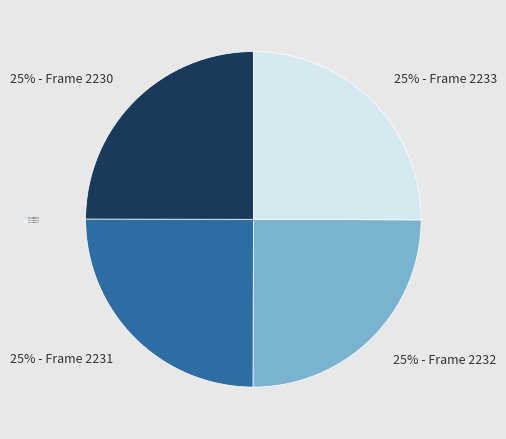

Count the number of slices in the pie.

4